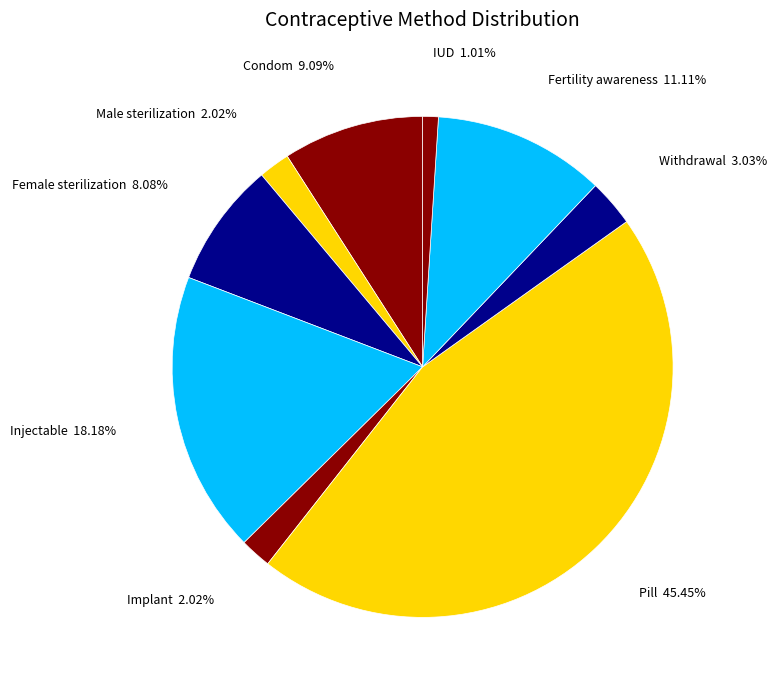

Is there a majority slice in this chart?

No